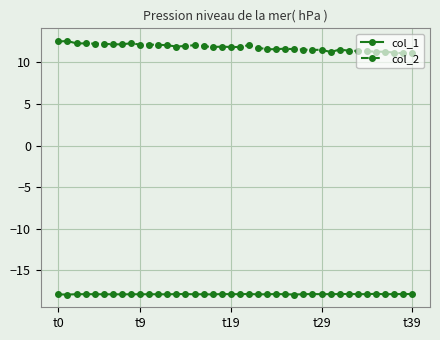

What is the value of the col_1 point at the 6th from the left?

-17.9